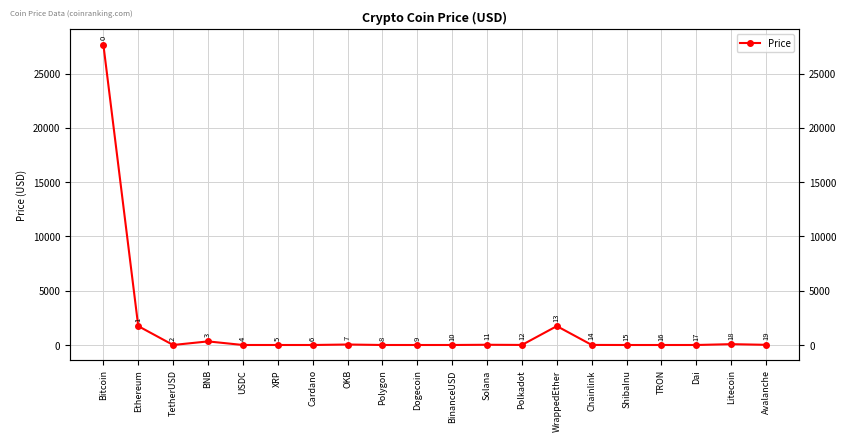

What is the sum of all values?

31671.8